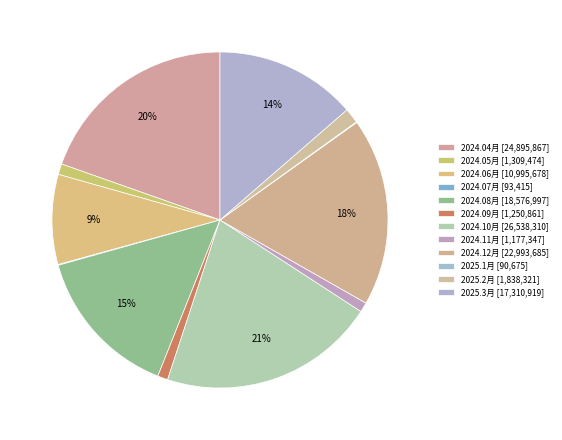

Is it true that 2024.05月 is 1% of the pie?

True